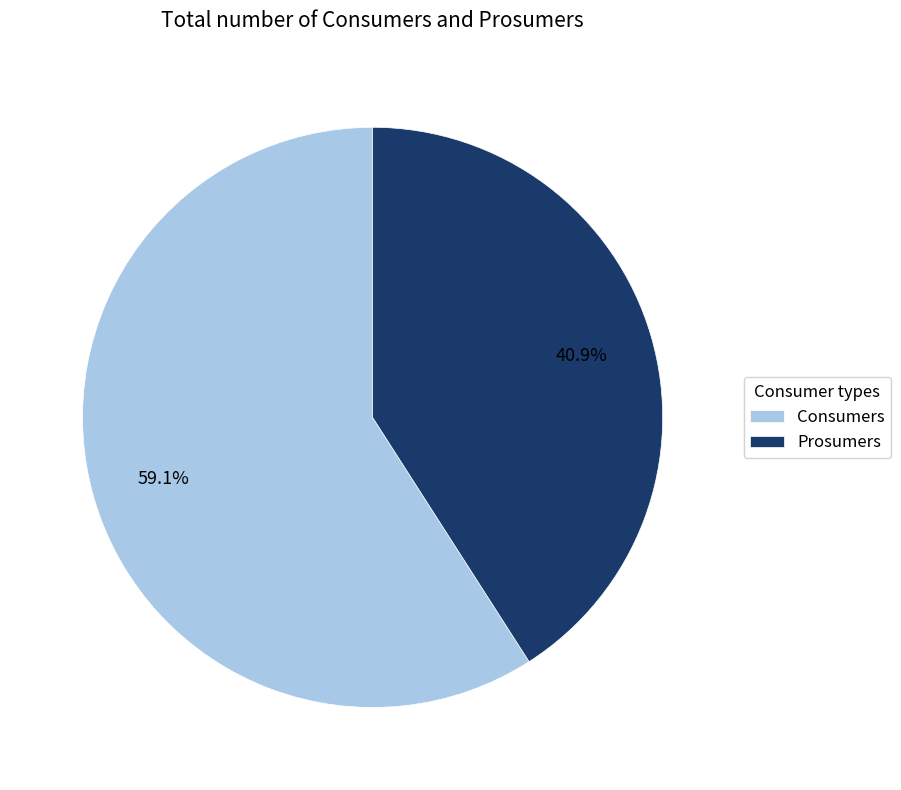

To the nearest percent, what percentage of the pie is Prosumers?

41%